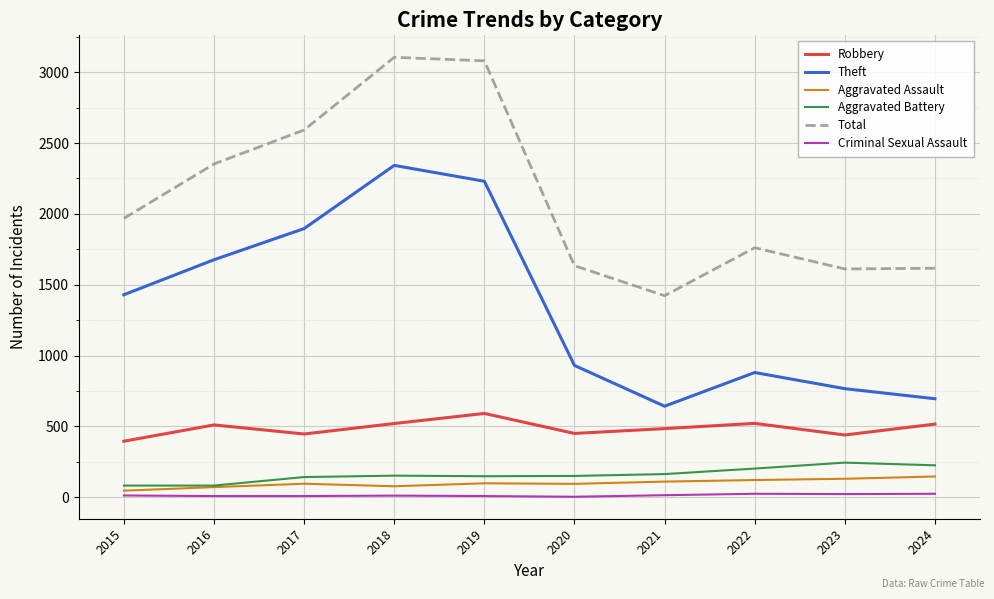

Is the value of Aggravated Battery at 2018 greater than the value of Theft at 2017?

No